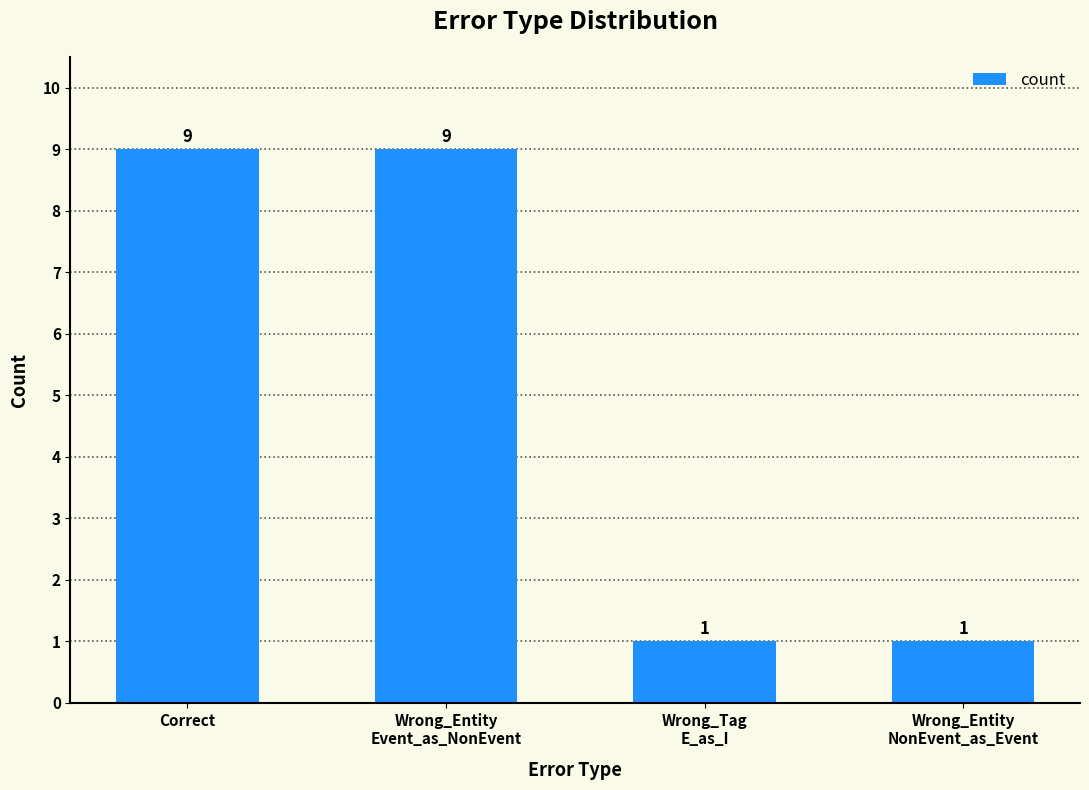

Count the values in the range 1 to 9.

4